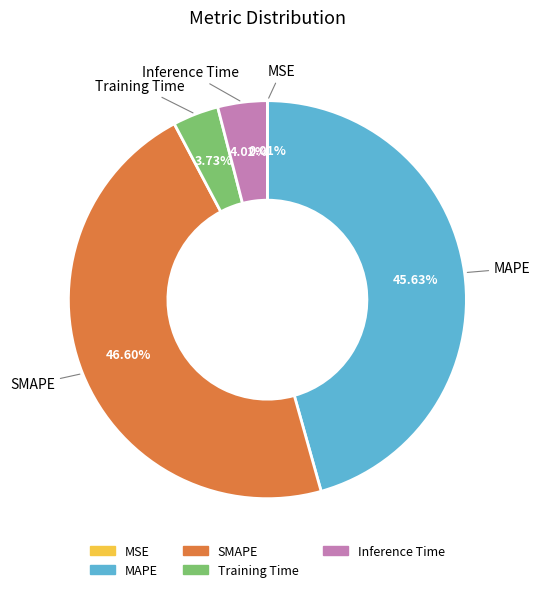

Does MAPE represent more than half of the total?

No